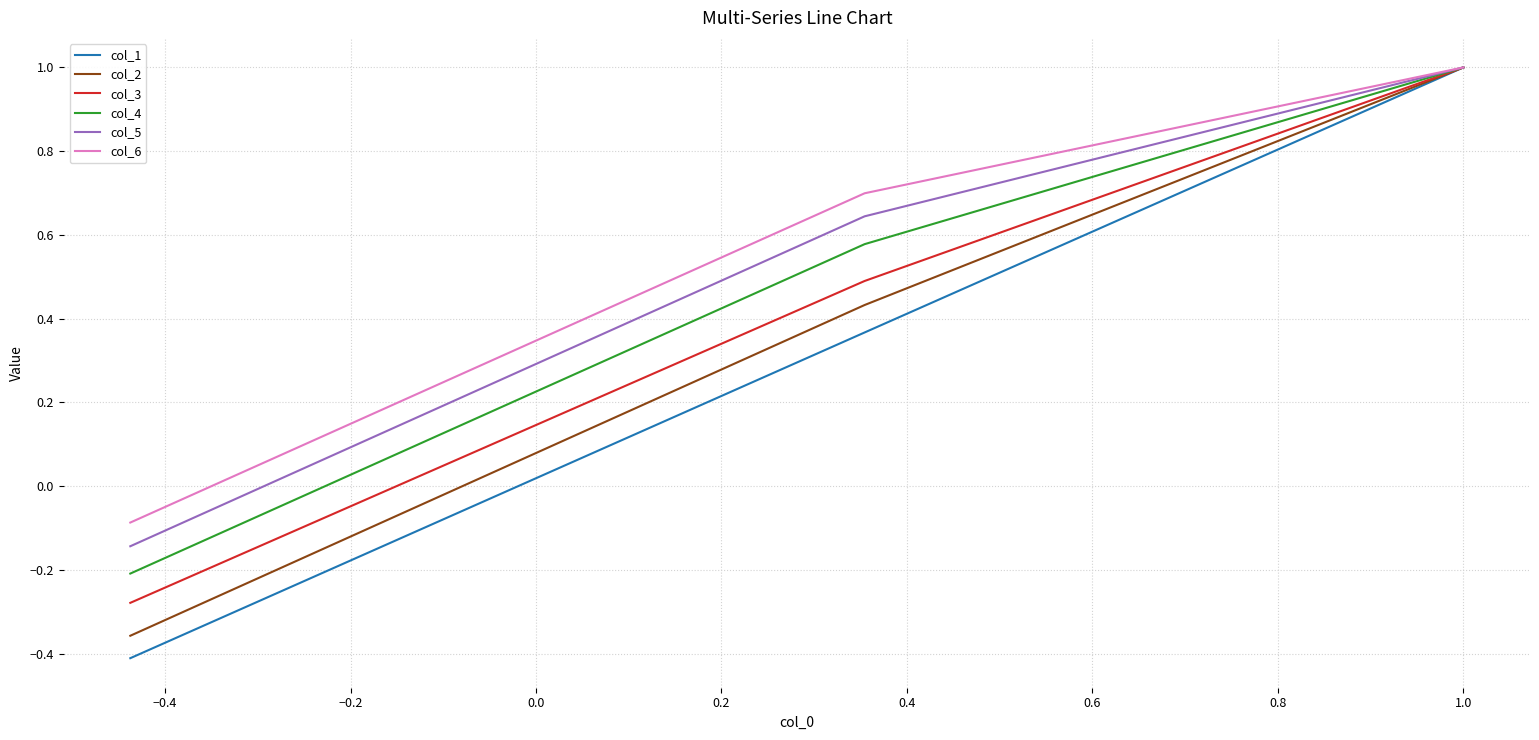

What is the spread (max minus min) of values at −0.4?

0.3